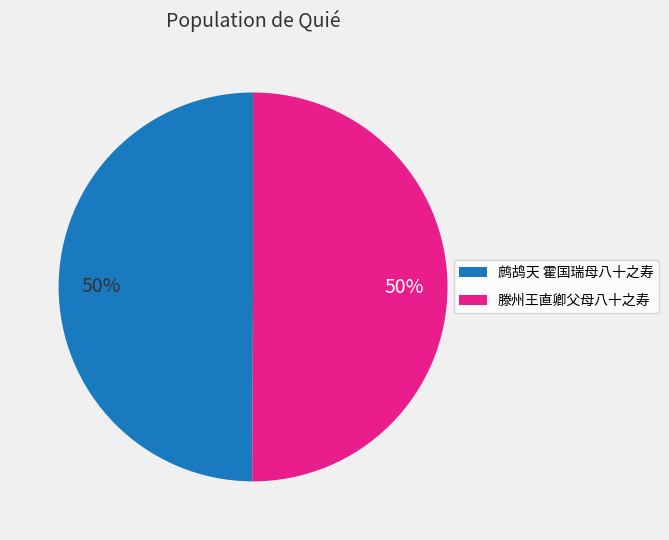

True or false: 滕州王直卿父母八十之寿 accounts for 39% of the total.

False